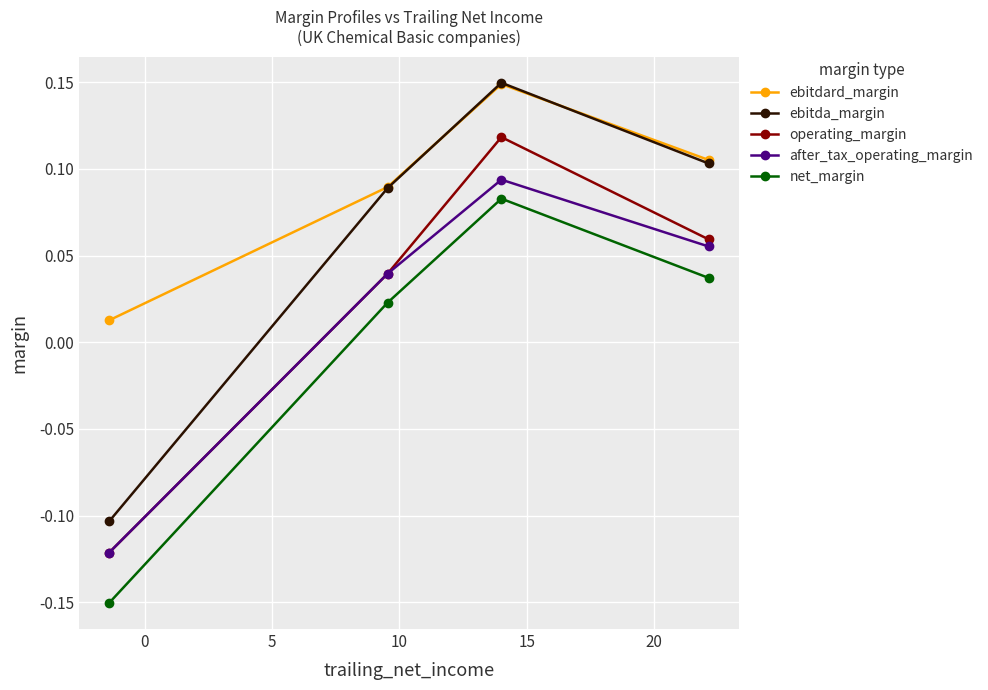

True or false: after_tax_operating_margin and ebitdard_margin intersect in this chart.

False